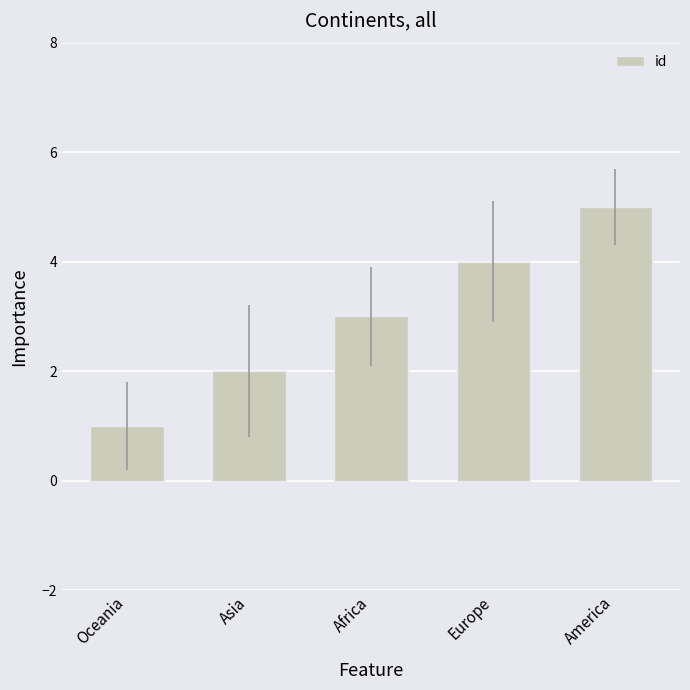

List the labels in order of value, smallest first.

Oceania, Asia, Africa, Europe, America